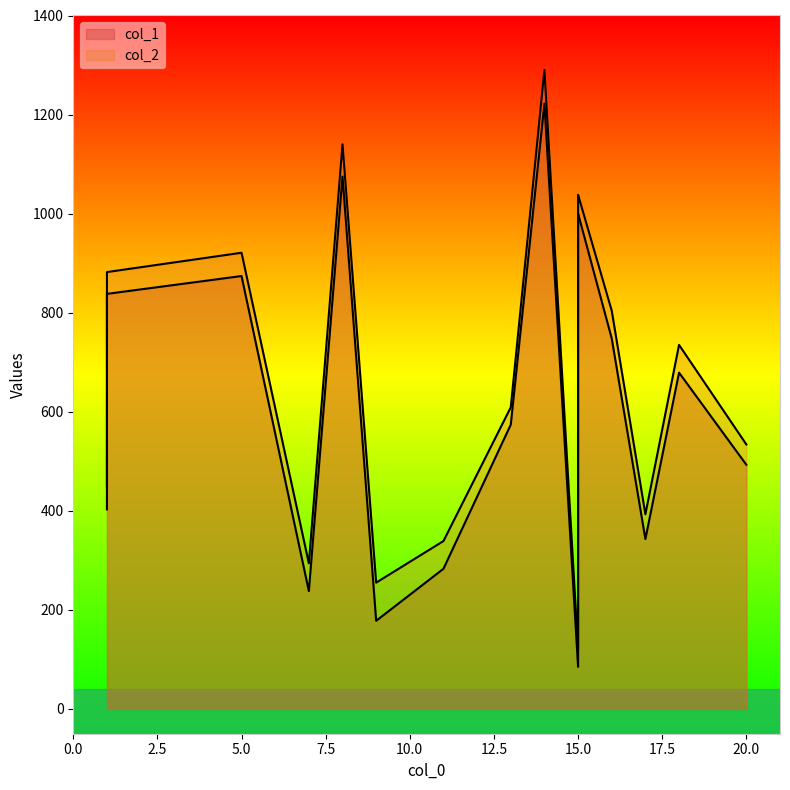

What are all the series names shown in the legend?

col_1, col_2